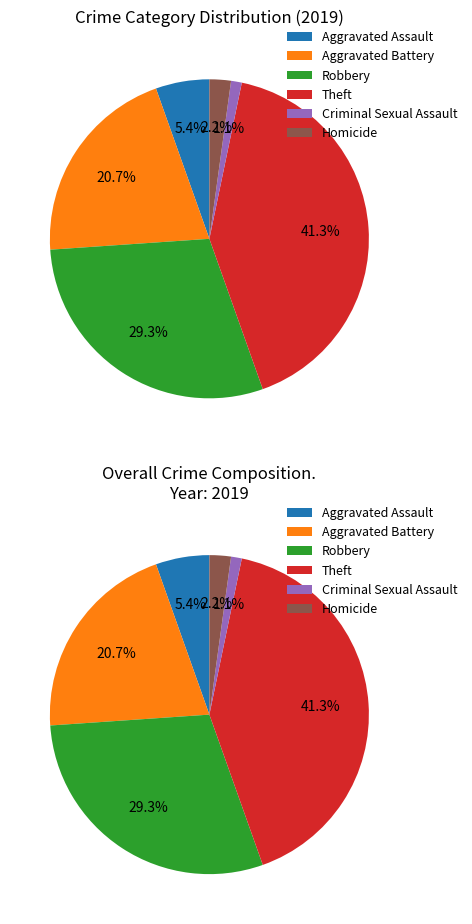

To the nearest percent, what is the average slice percentage?

17%